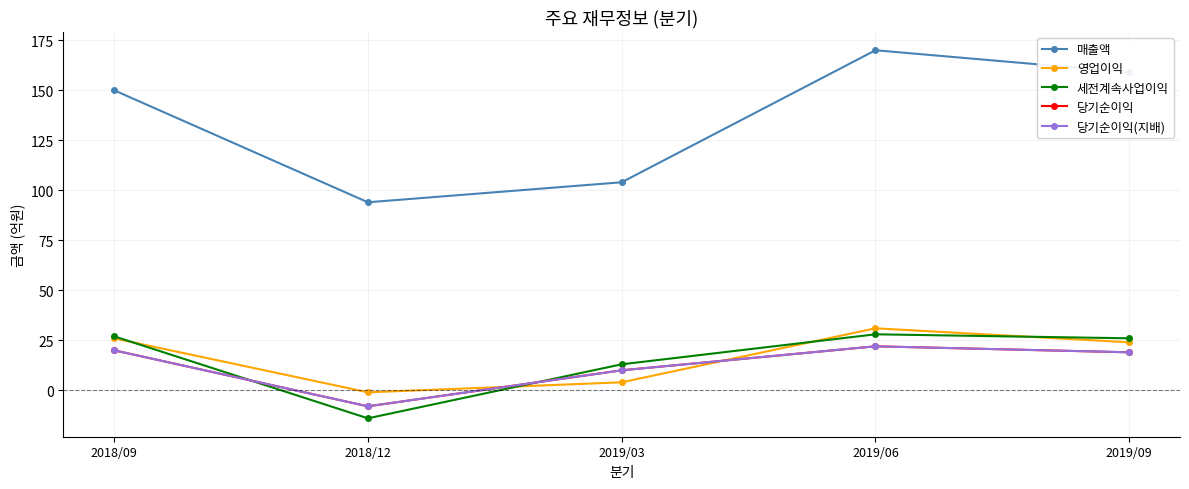

Reading left to right, extract all data points from this chart.

매출액: 150	94	104	170	159
영업이익: 26	-1	4	31	24
세전계속사업이익: 27	-14	13	28	26
당기순이익: 20	-8	10	22	19
당기순이익(지배): 20	-8	10	22	19